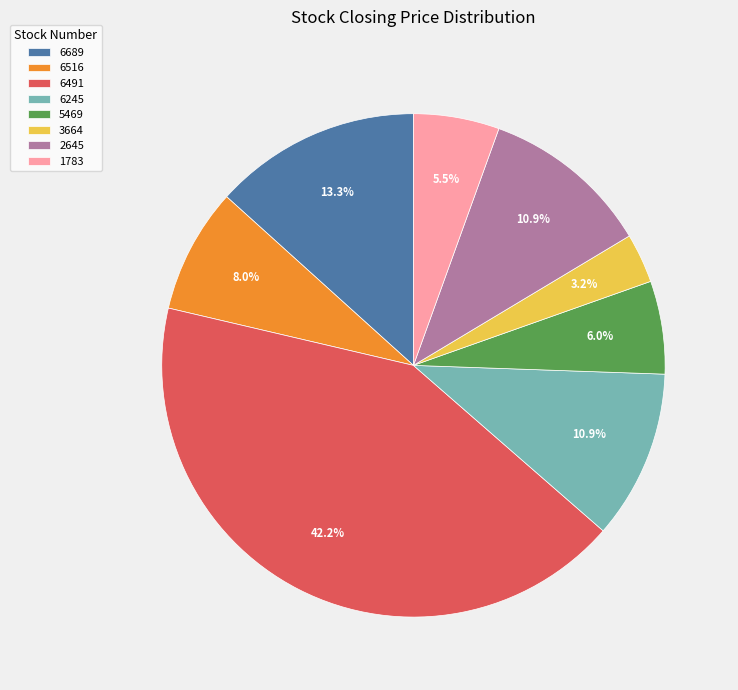

To the nearest percent, what is the average slice percentage?

12%